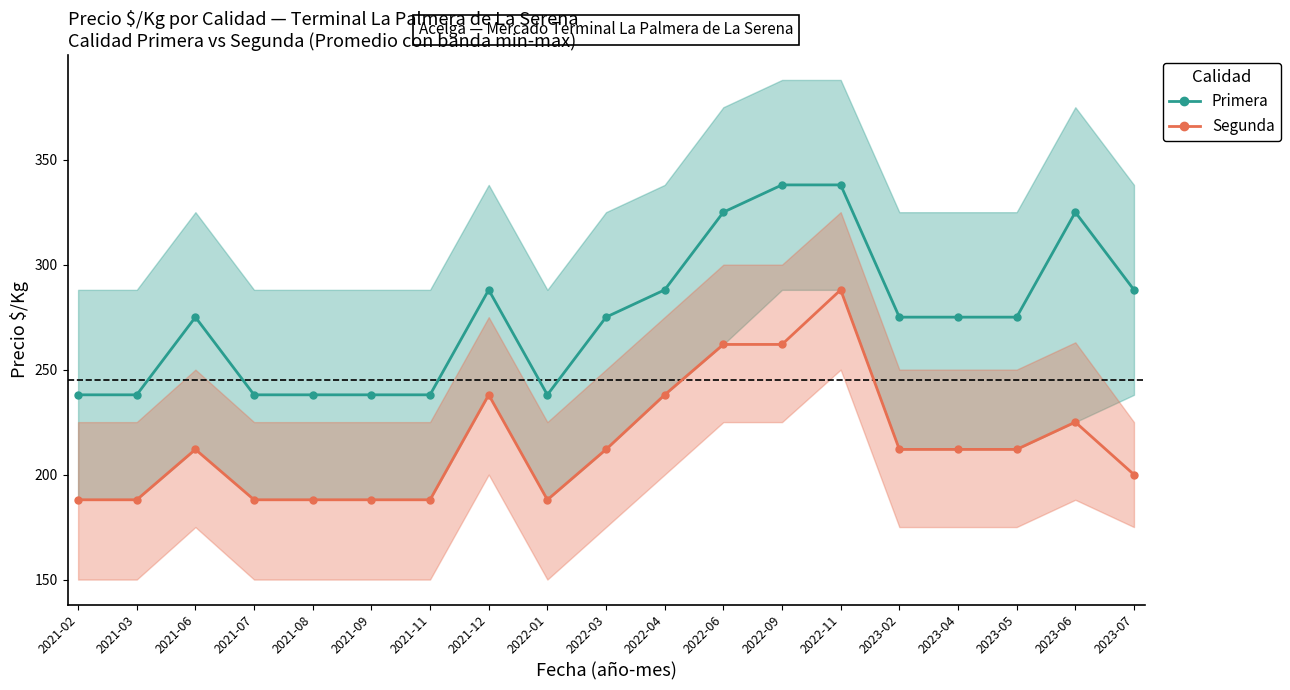

Is it true that Primera equals 65 at 2022-04?

False